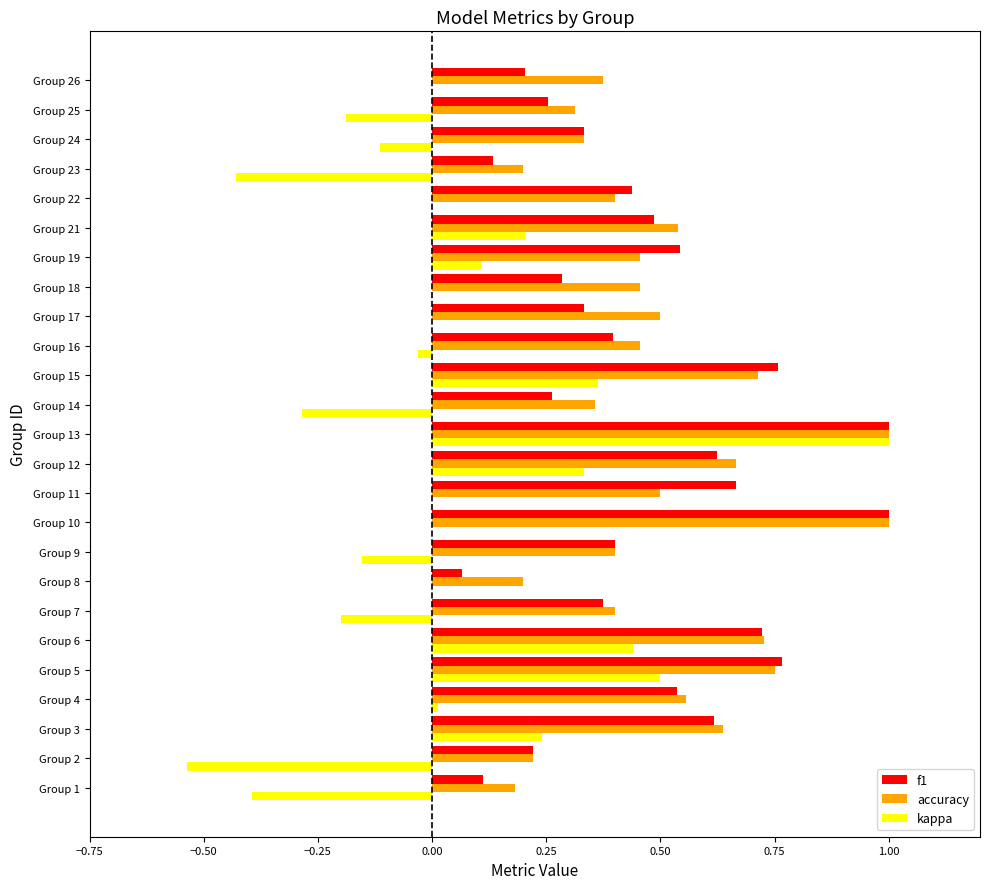

Between Group 2 and Group 4, which series saw the biggest shift?

kappa